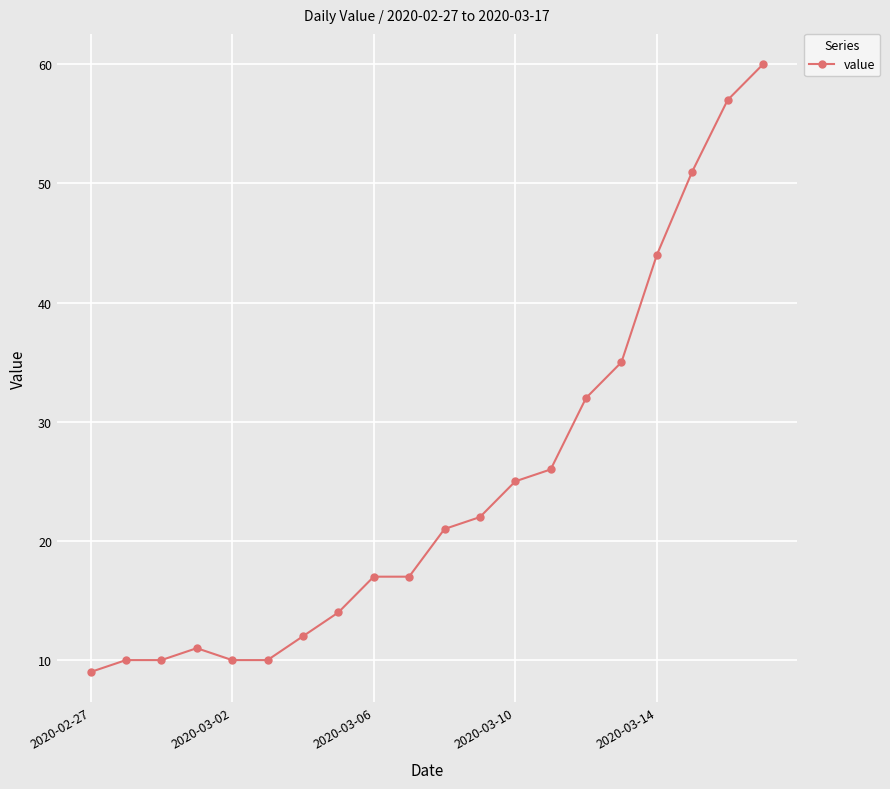

How many series are shown in this chart?

1